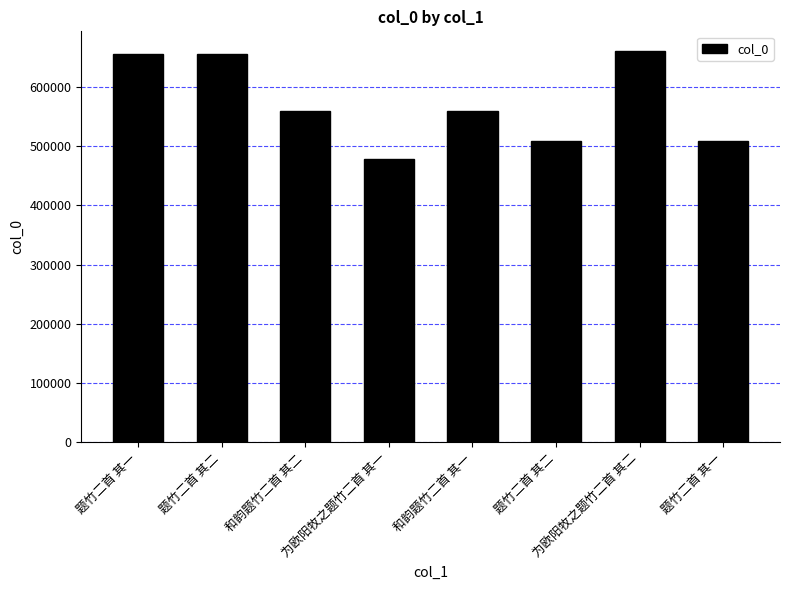

How many bars are there in total?

8